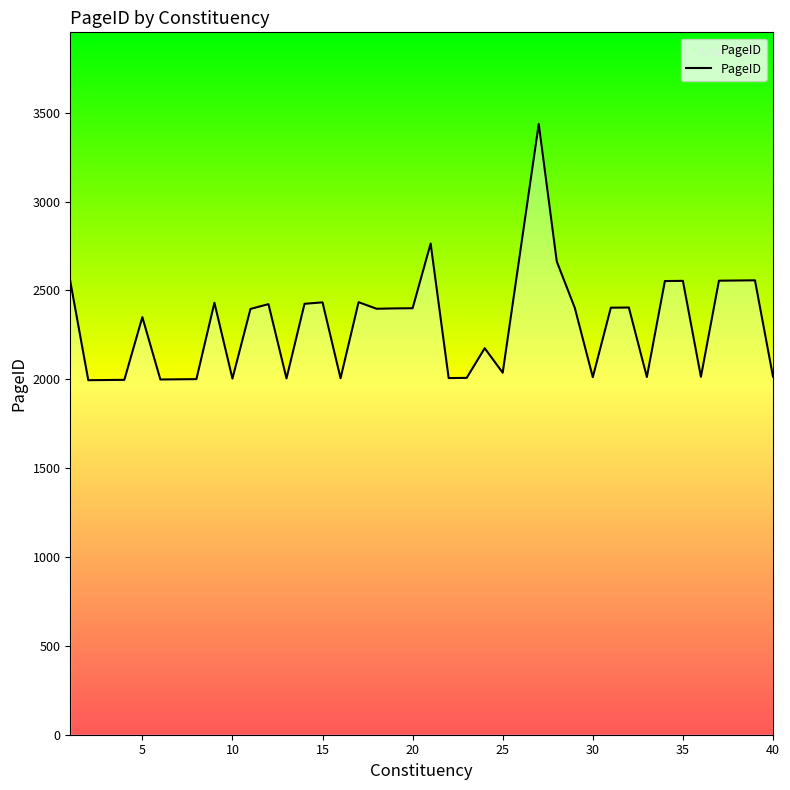

What is the difference between the maximum and minimum values?

1442